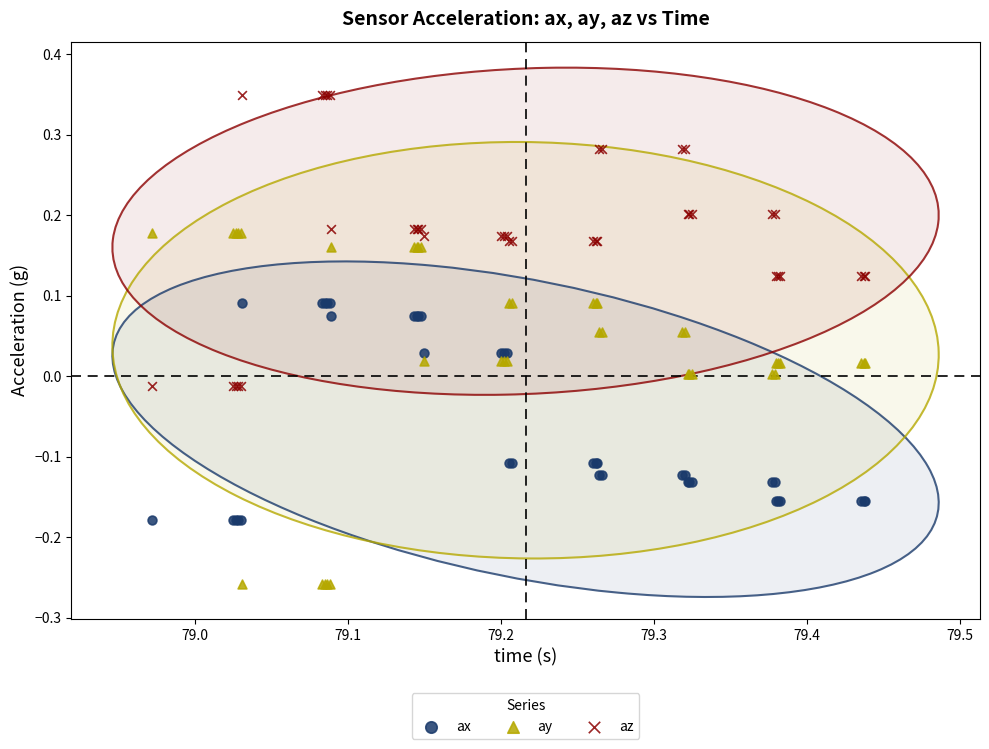

Which series reaches the minimum Y coordinate?

ay